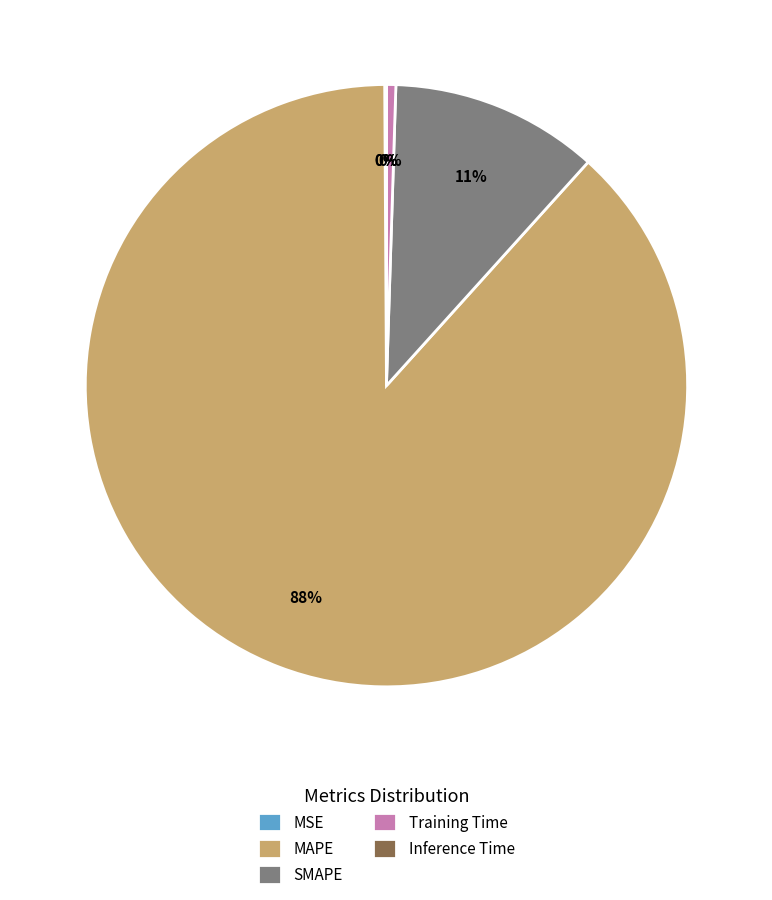

To the nearest percent, what is the average slice percentage?

20%